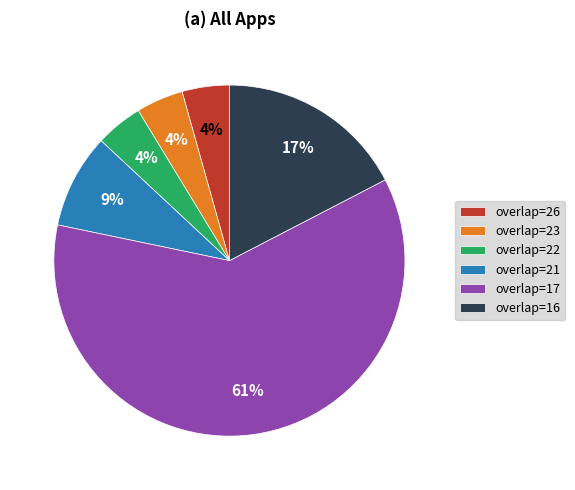

To the nearest percent, what is the average slice percentage?

17%